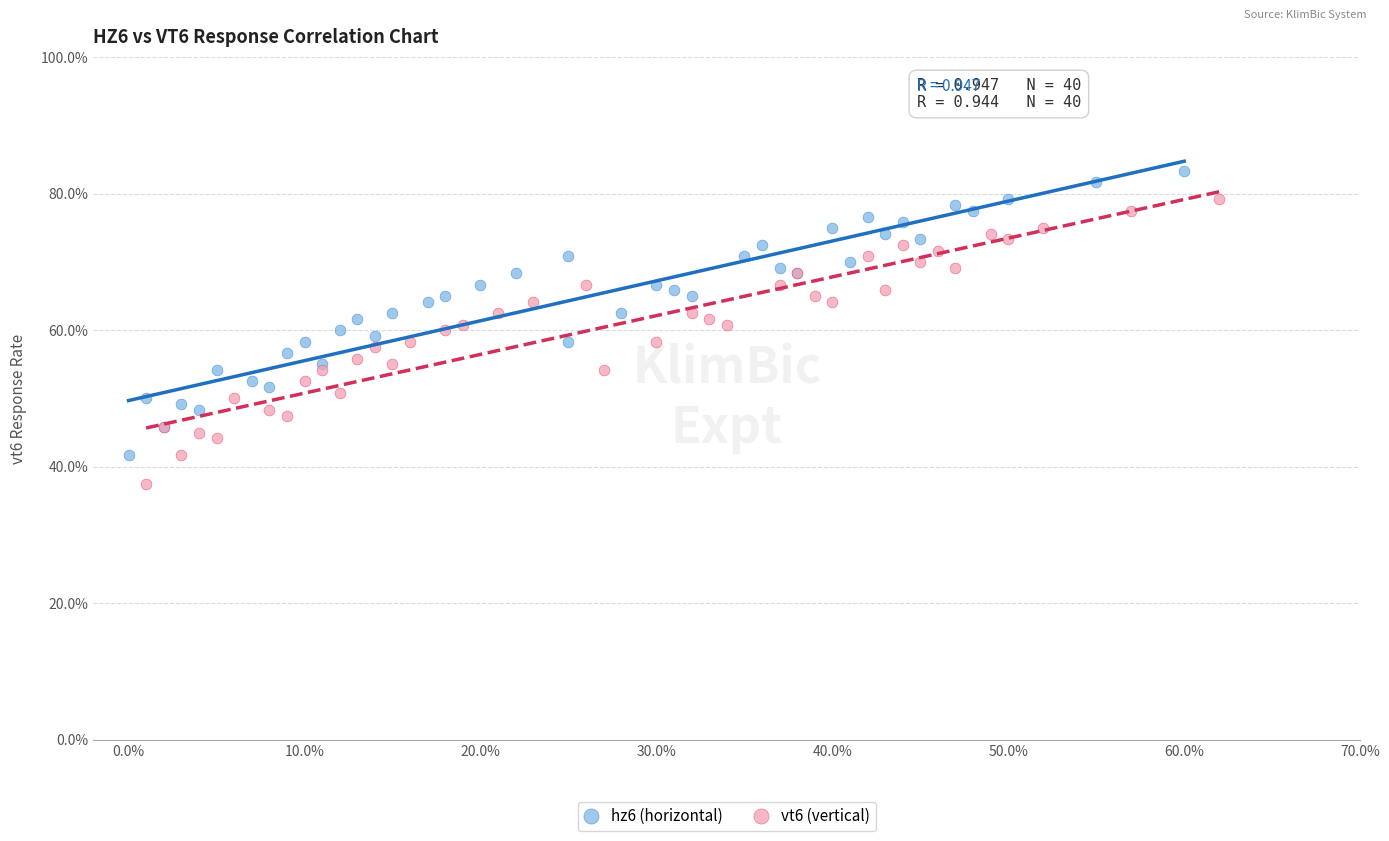

Which series reaches the maximum Y coordinate?

hz6 (horizontal)